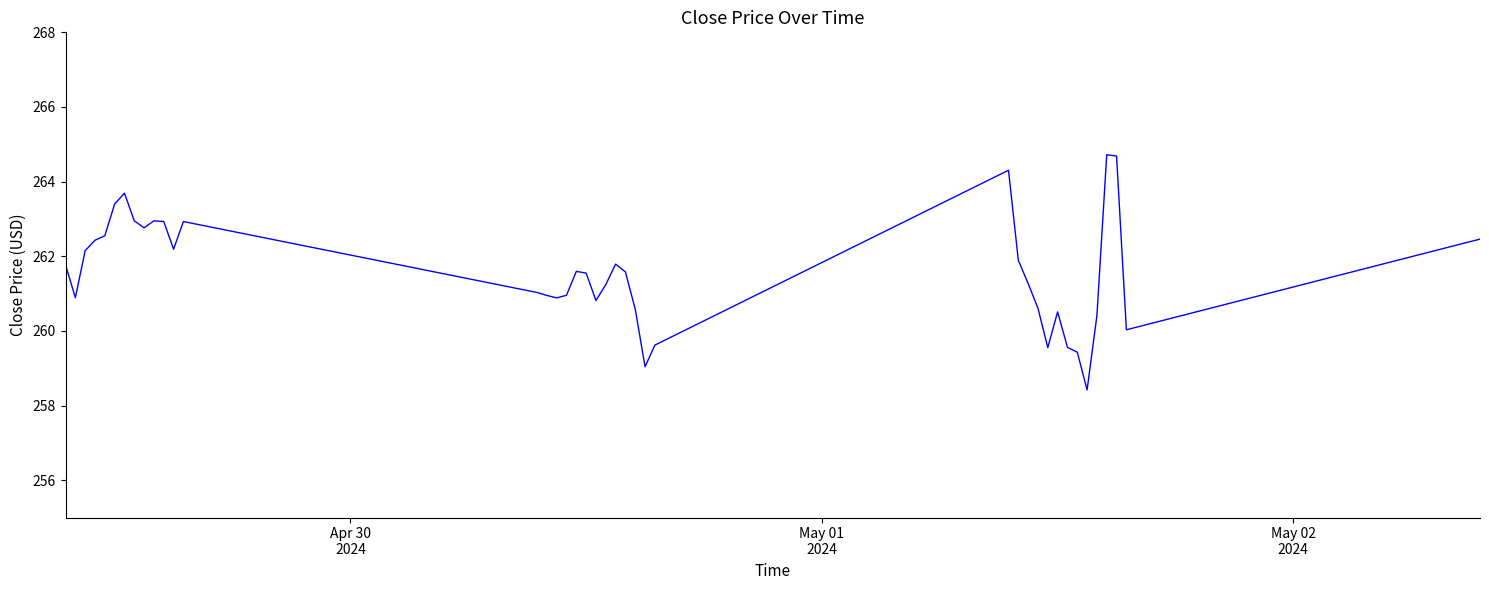

What is the minimum value shown in the chart?

258.4